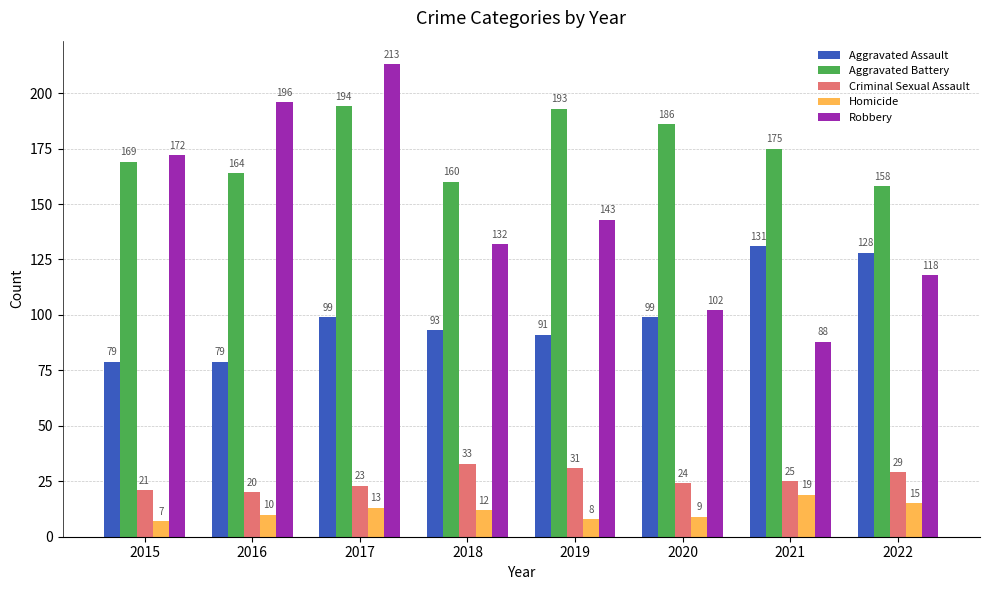

What is the difference between the highest and lowest values at 2016?

186